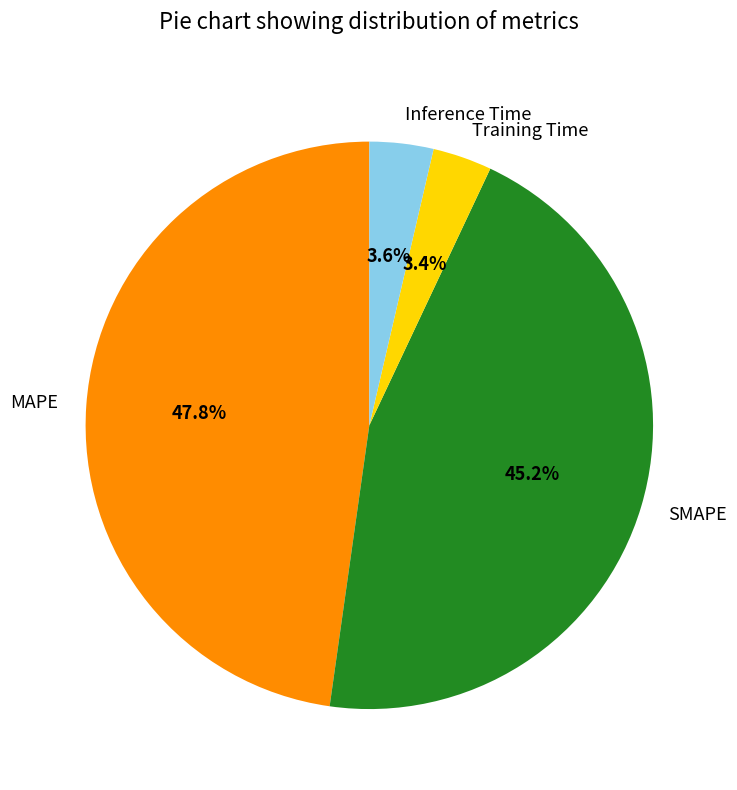

To the nearest percent, what is the average slice percentage?

25%